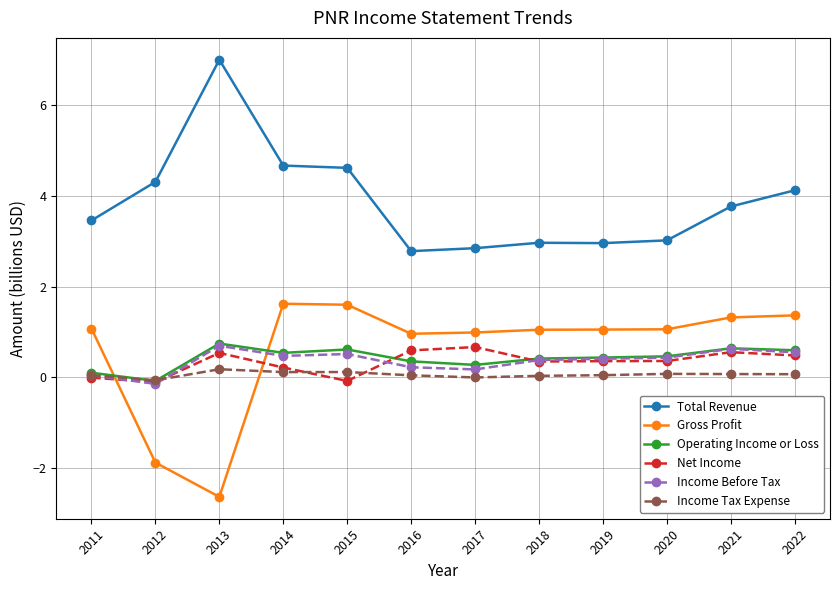

Is the value of Income Tax Expense at 2012 greater than the value of Net Income at 2018?

No